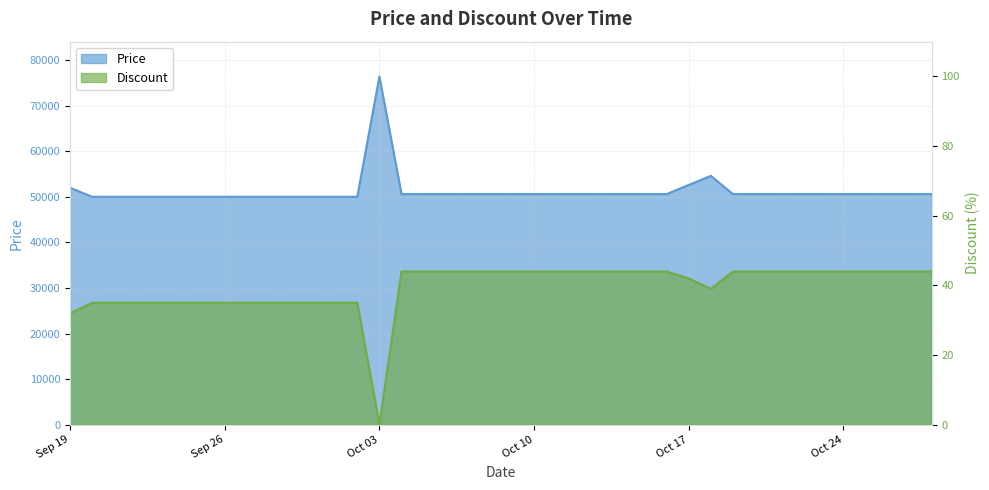

Rank the series at 2023-10-12 from lowest to highest value.

Discount, Price